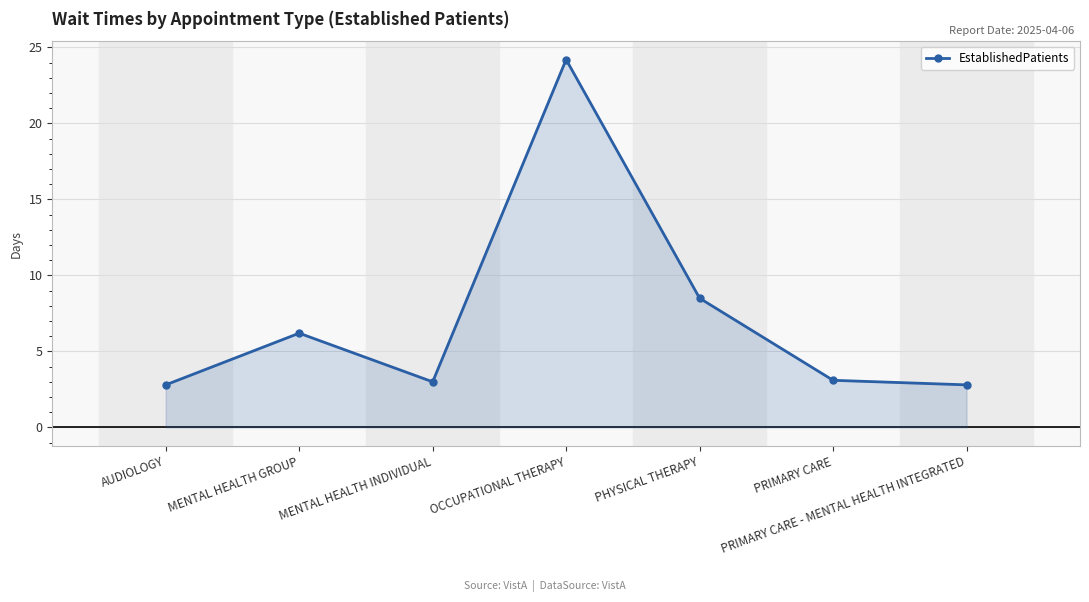

What is the difference between the maximum and minimum values?

21.4